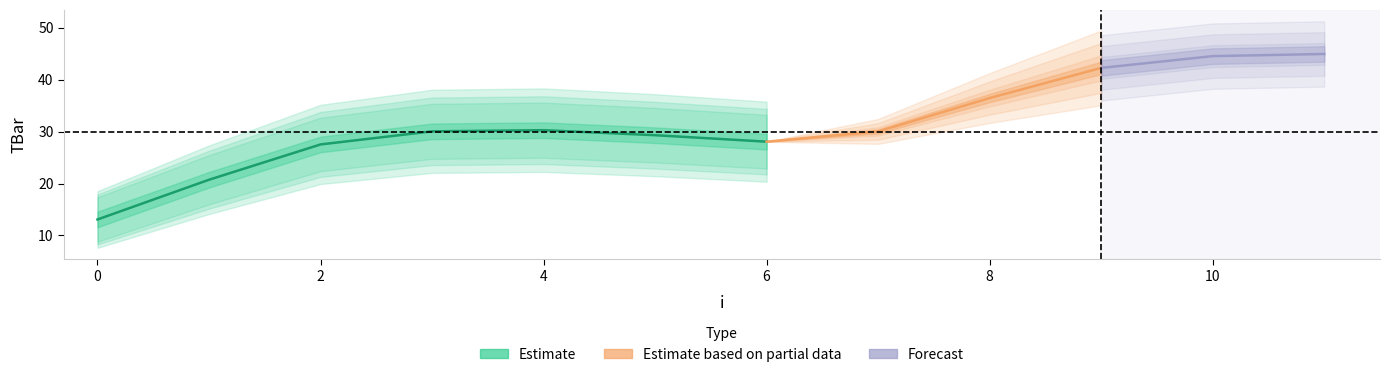

Does the chart display data point markers on the line(s)?

No